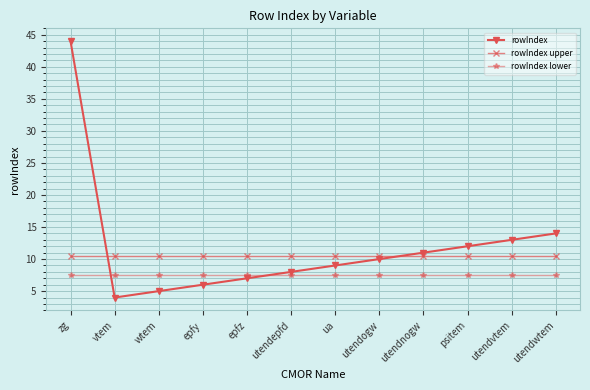

Rank the series at utendnogw from highest to lowest value.

rowIndex, rowIndex upper, rowIndex lower